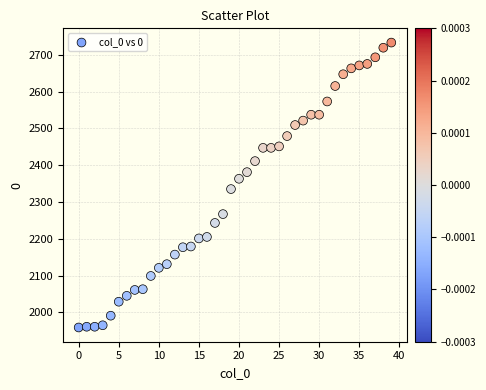

What is the range of Y values (max minus min)?

774